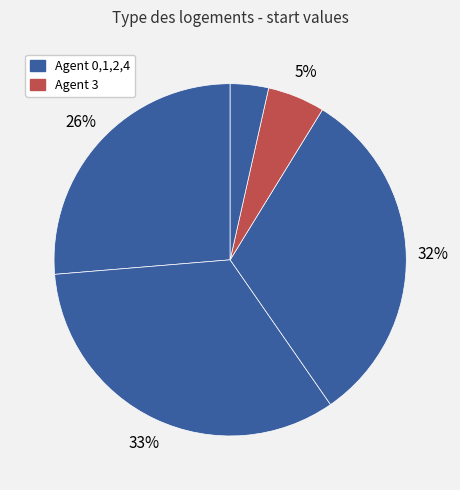

Count the number of slices in the pie.

5